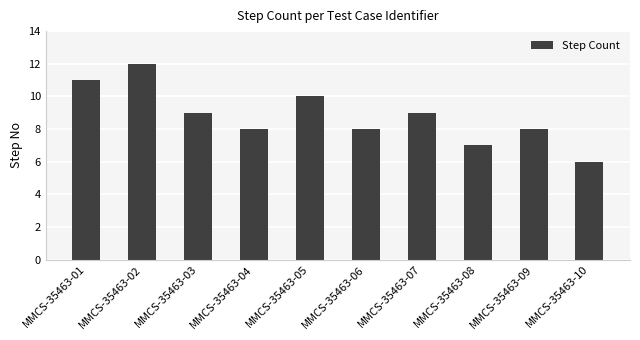

What is the difference between the maximum and minimum values?

6